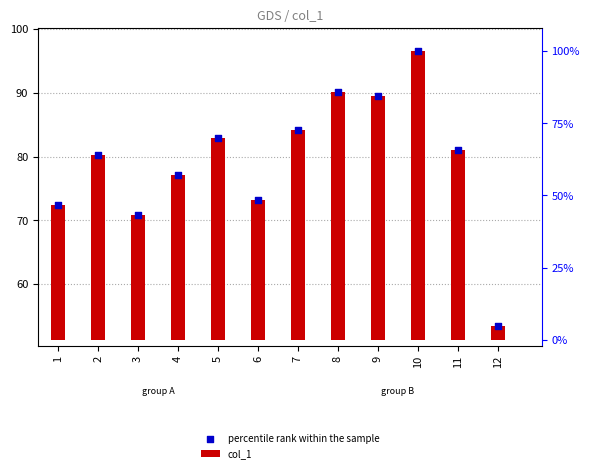

What are all the series names shown in the legend?

col_1, percentile rank within the sample